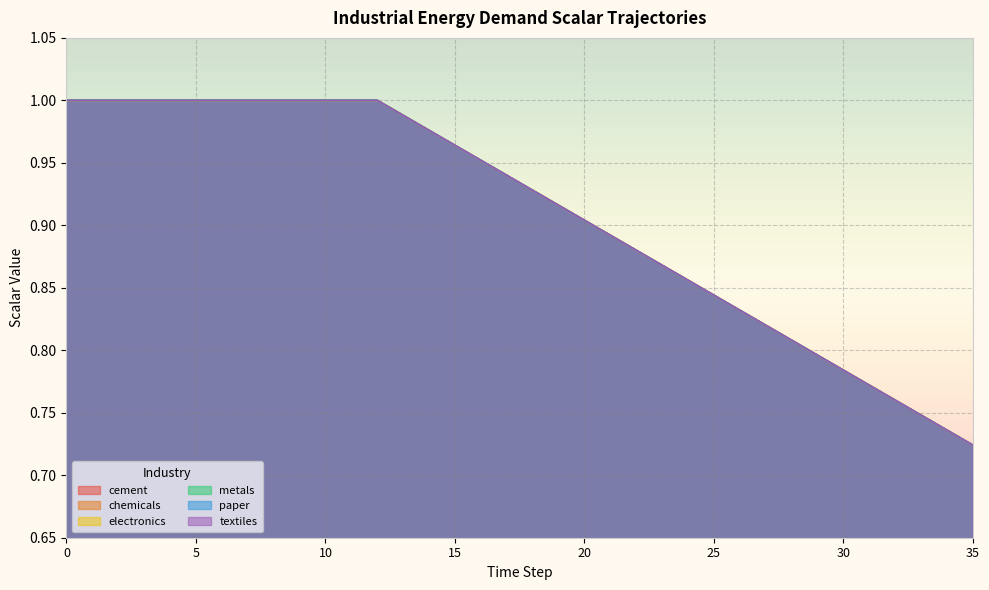

True or false: paper and textiles intersect in this chart.

False